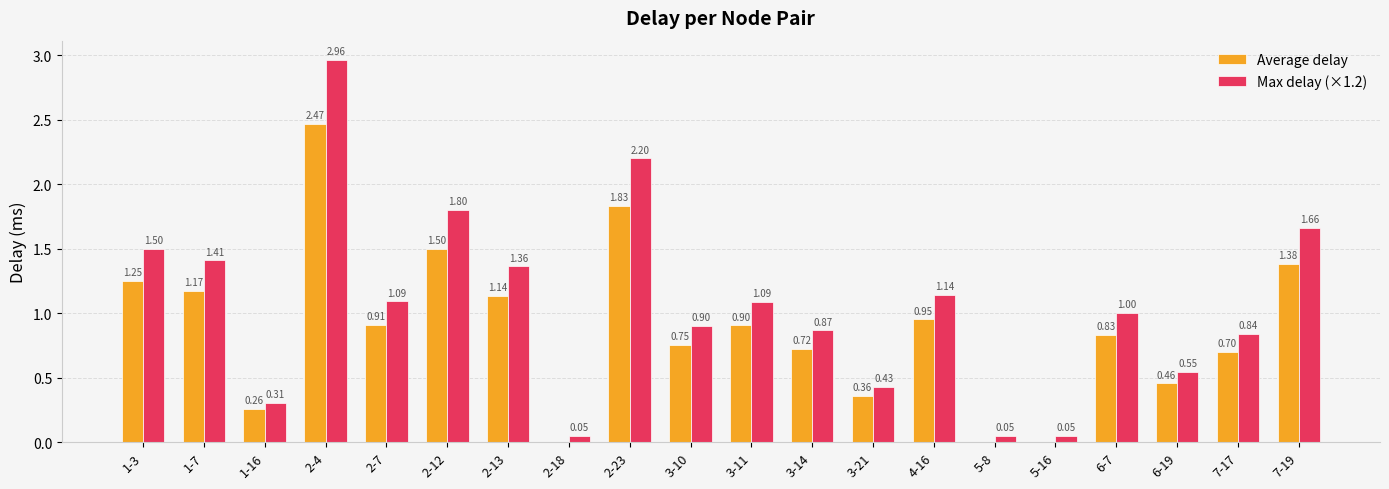

Which series has the largest range (max minus min)?

Max delay (×1.2)